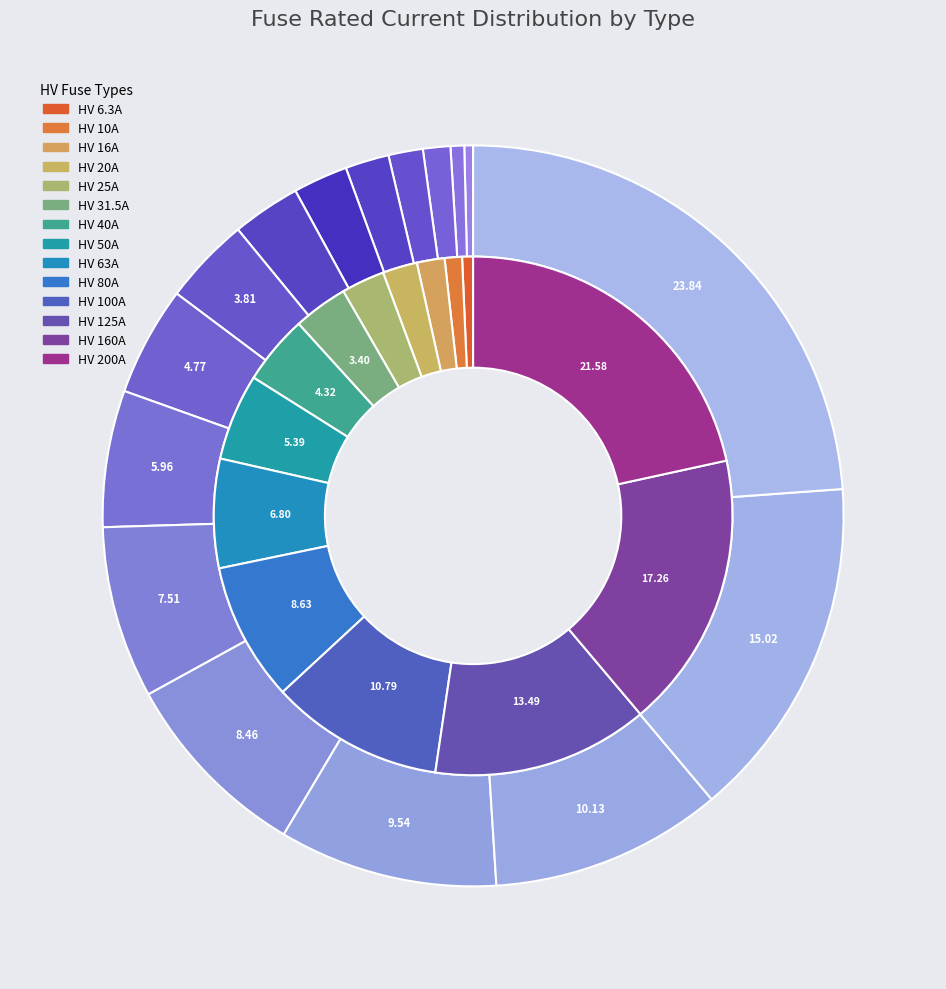

What percentage is NOT represented by HV 200A?

78.4%